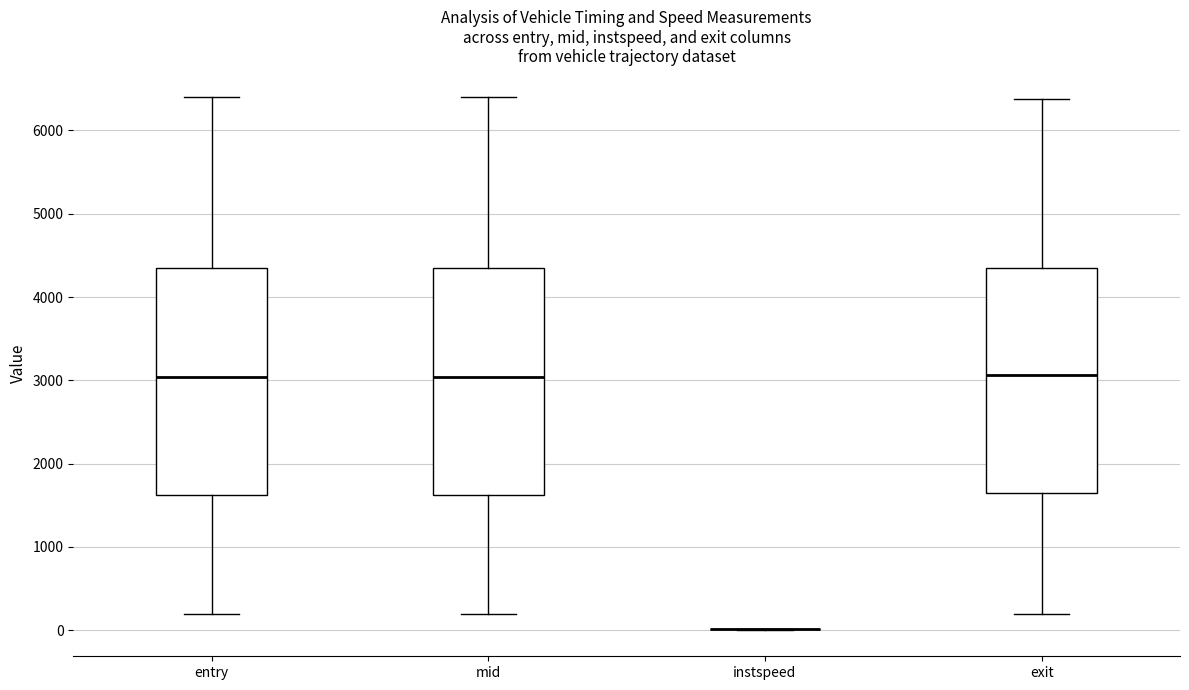

Reading left to right, transcribe this box plot: for each box, give where its median line is, the range the box spans, and where its two whiskers end, as read against the y-axis. The values are not printed on the chart, so give them approximately, as read against the axis.

entry: median 3000, box 1600 to 4300, whiskers 200 to 6400
mid: median 3000, box 1600 to 4400, whiskers 200 to 6400
instspeed: box collapsed to a line at 0, whiskers 0 to 0
exit: median 3100, box 1600 to 4300, whiskers 200 to 6400